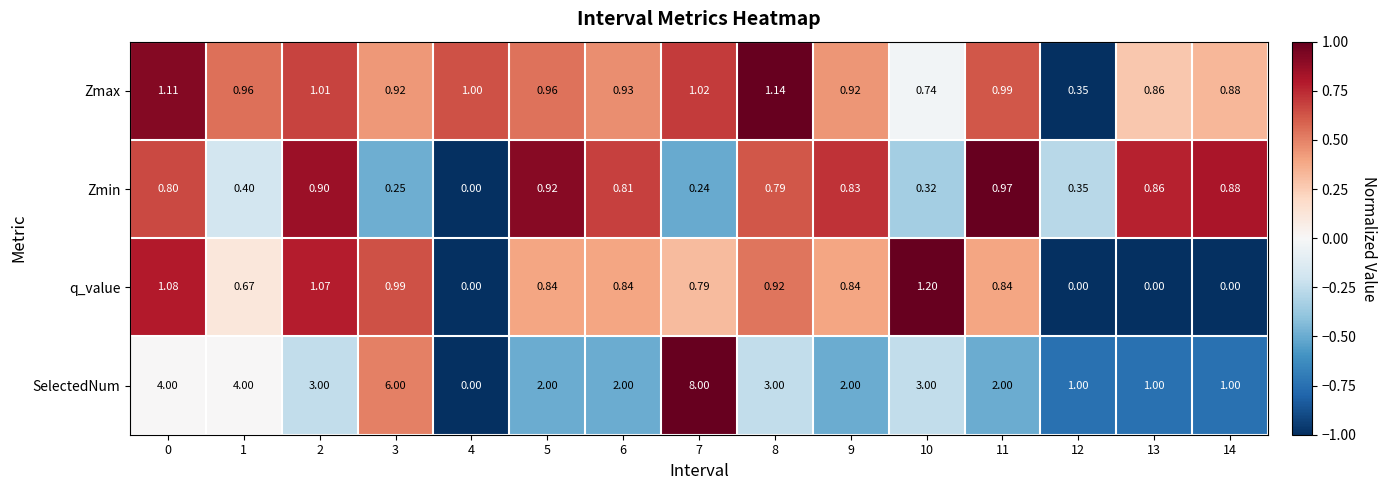

Which series changed the most between 1 and 3?

SelectedNum